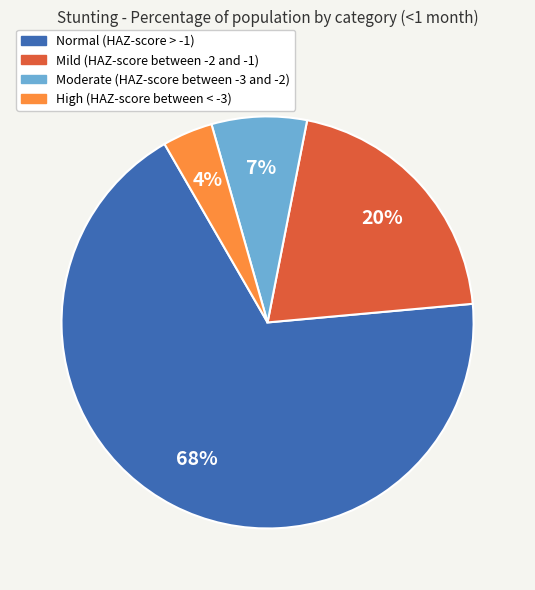

Between Mild (HAZ-score between -2 and -1) and High (HAZ-score between < -3), which is larger?

Mild (HAZ-score between -2 and -1)